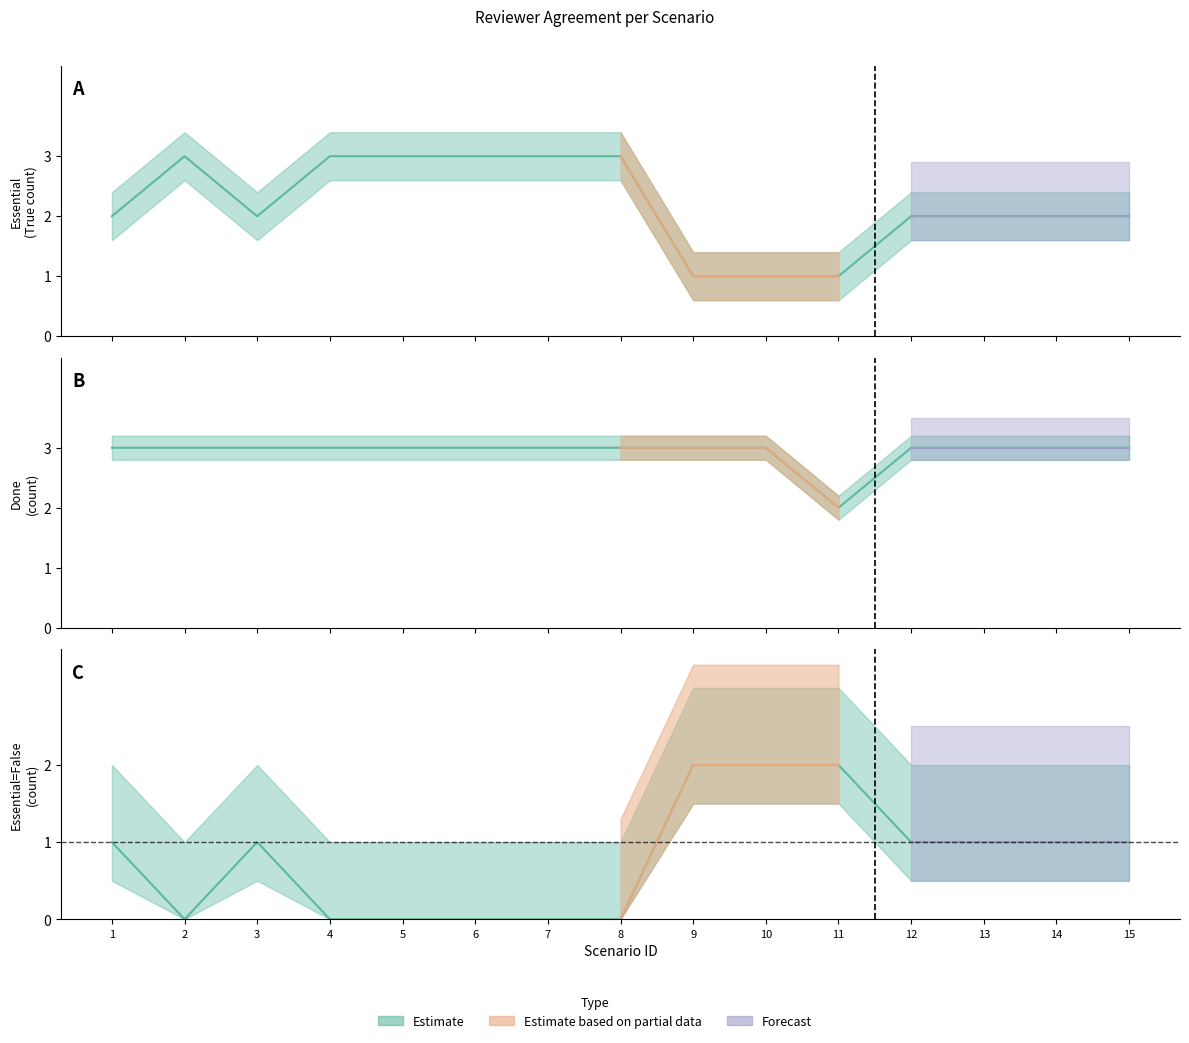

True or false: Done_count and True_count cross at least once.

False